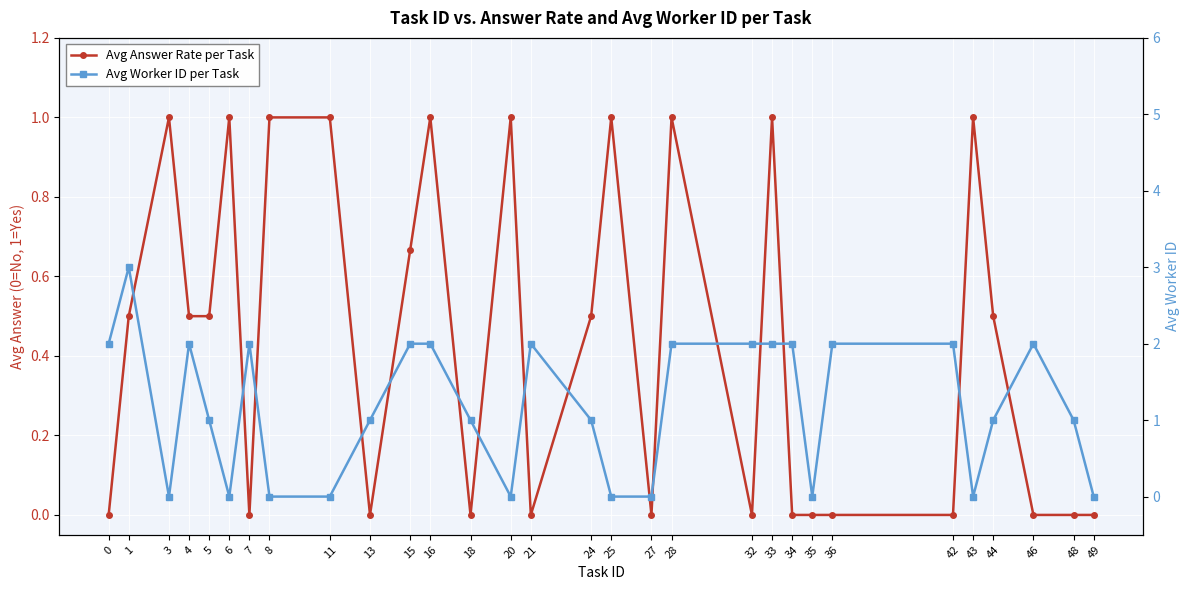

What are all the series names shown in the legend?

Avg Answer Rate per Task, Avg Worker ID per Task